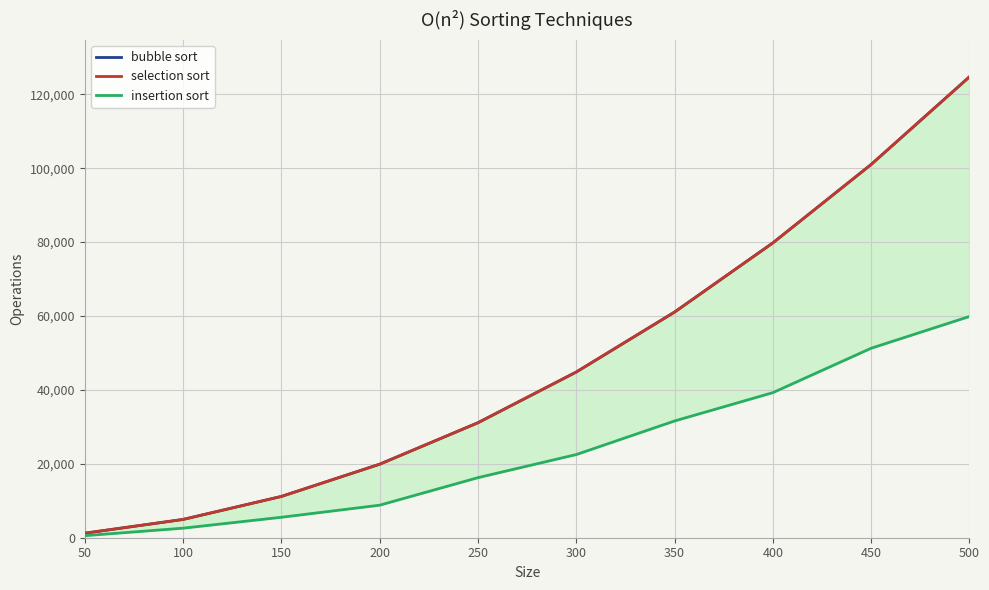

True or false: selection sort and insertion sort cross at least once.

False